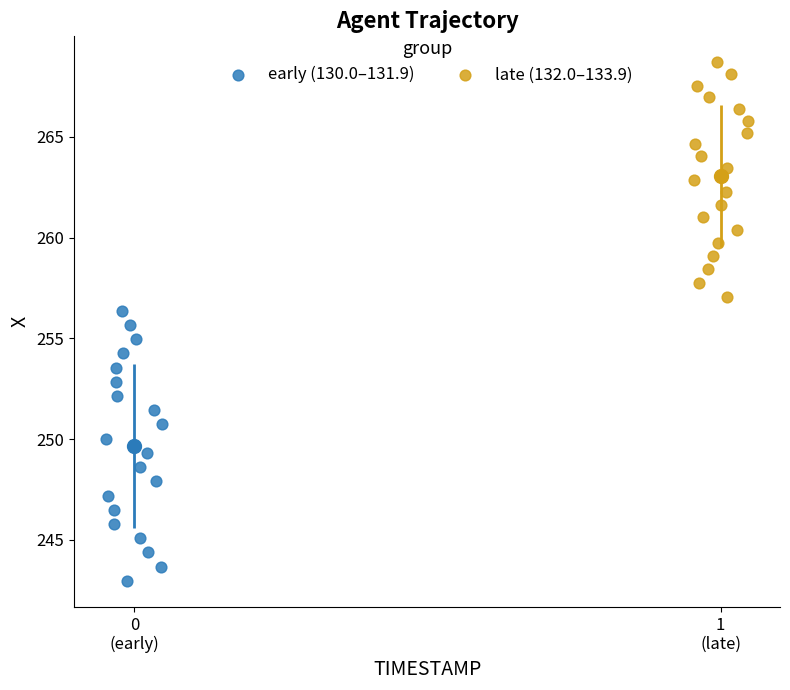

Which series has the widest spread of Y values?

early (130.0–131.9)